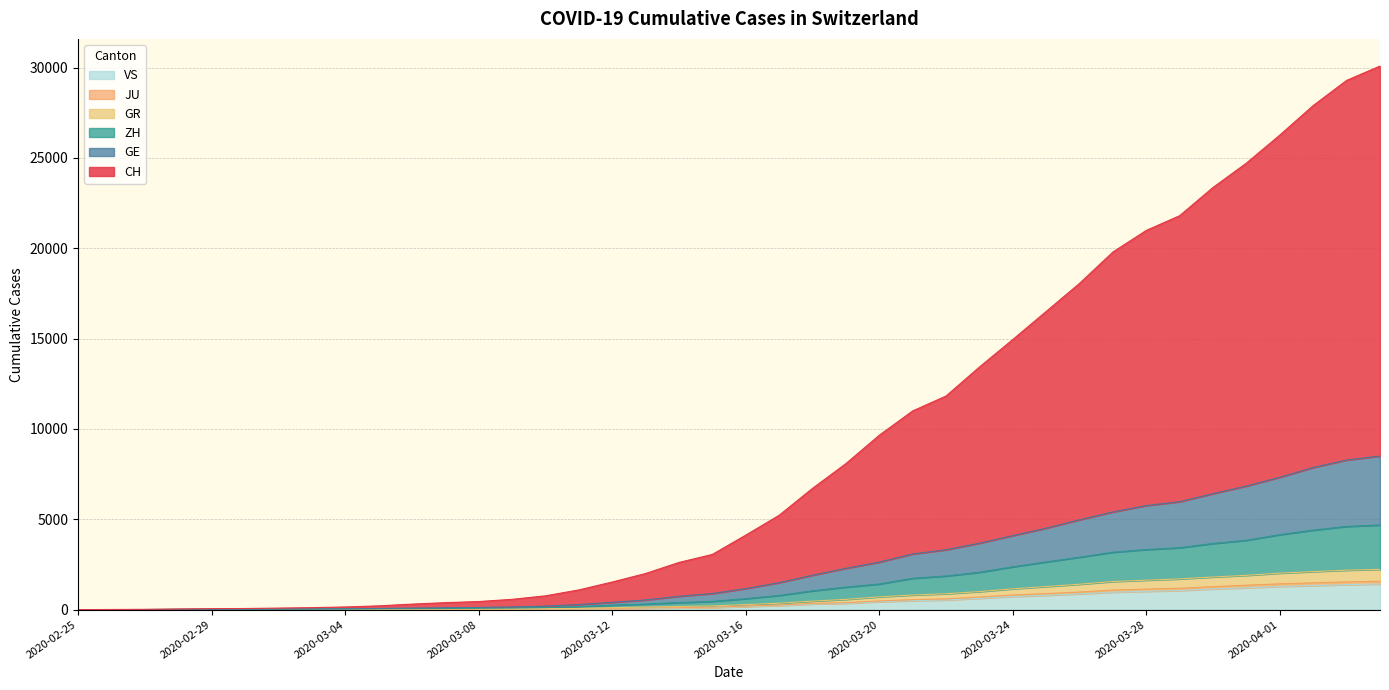

True or false: GR and JU cross at least once.

False